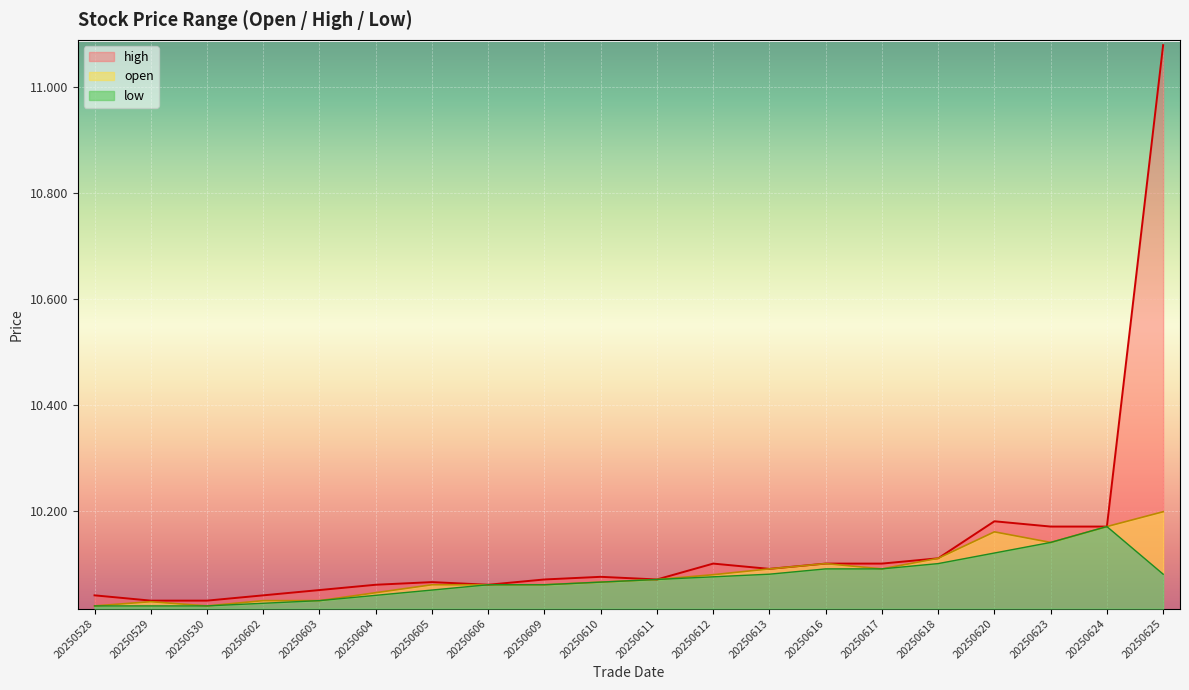

Is it true that high equals 15.7 at 20250528?

False